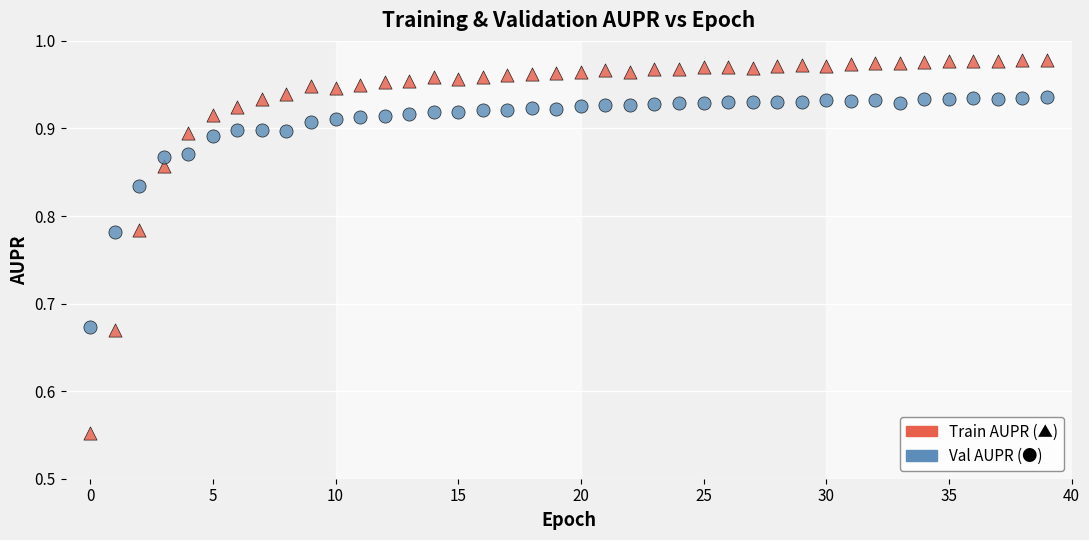

Across all data points, what is the range of Y values (max minus min)?

0.4